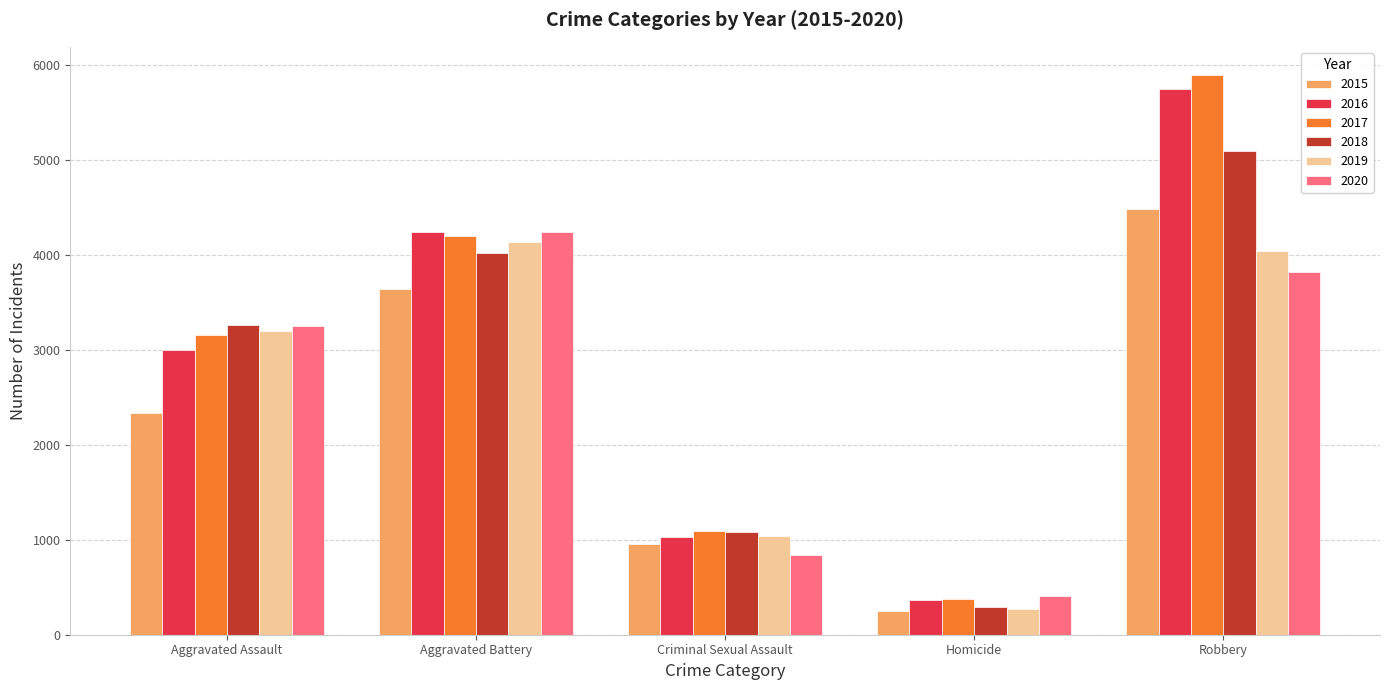

What is the label of the 4th bar from the left?

Homicide